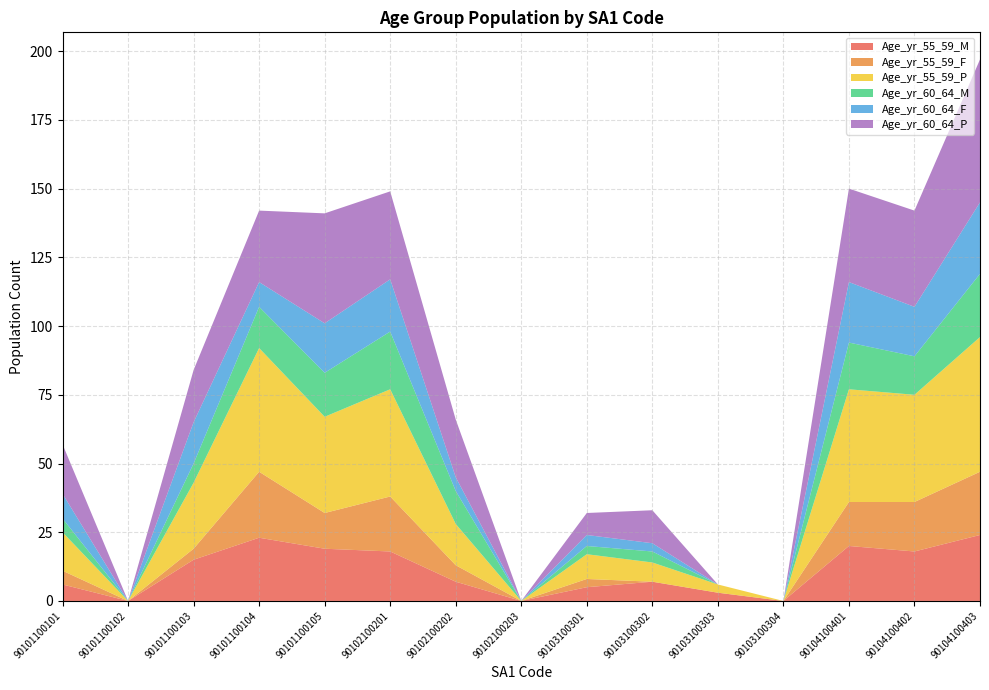

True or false: Age_yr_55_59_M has a value of 6 at 90101100105.

False